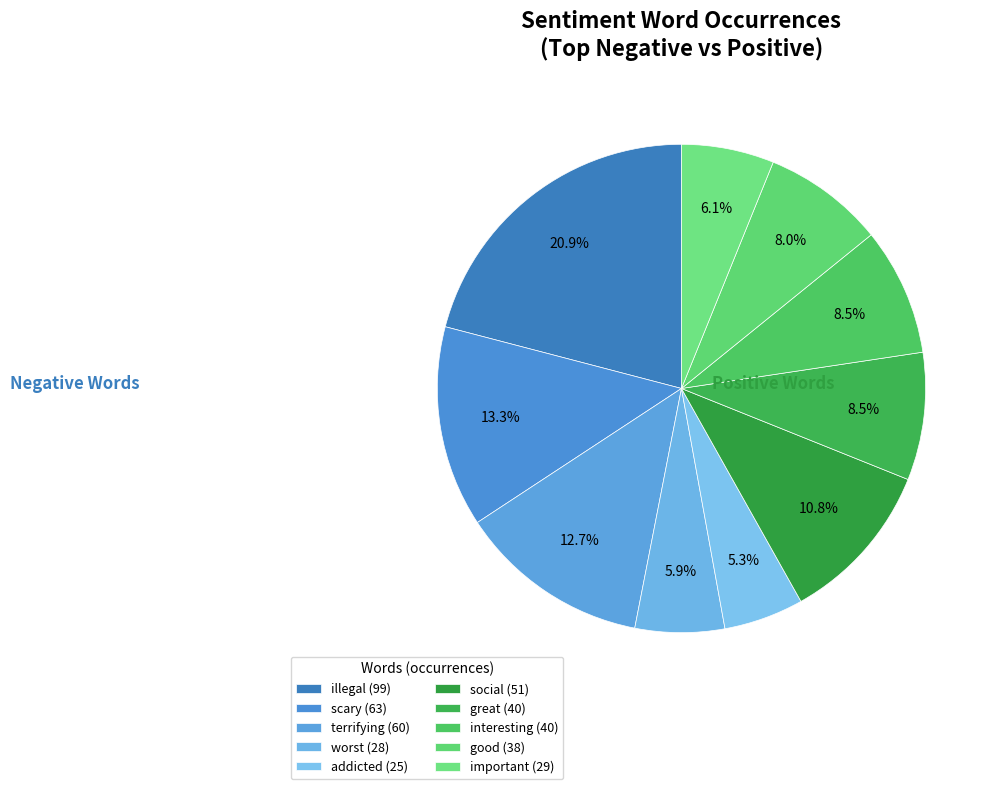

How many slices are in this pie chart?

10